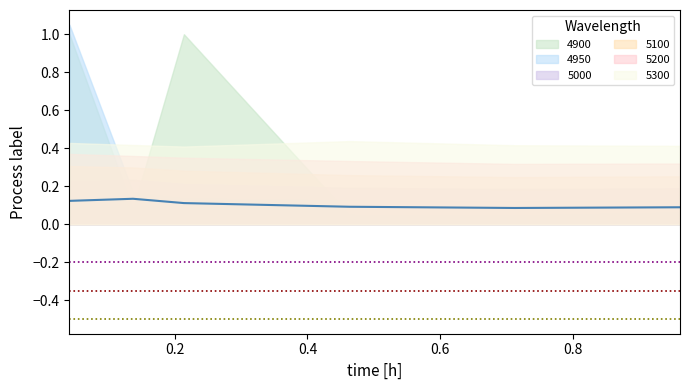

The value of 5100 at 0.9616438356164384 is 0.1. True or false?

False